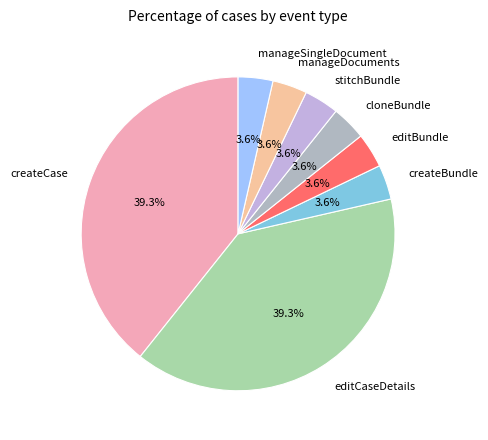

To the nearest percent, what percentage of the pie is createCase?

39%